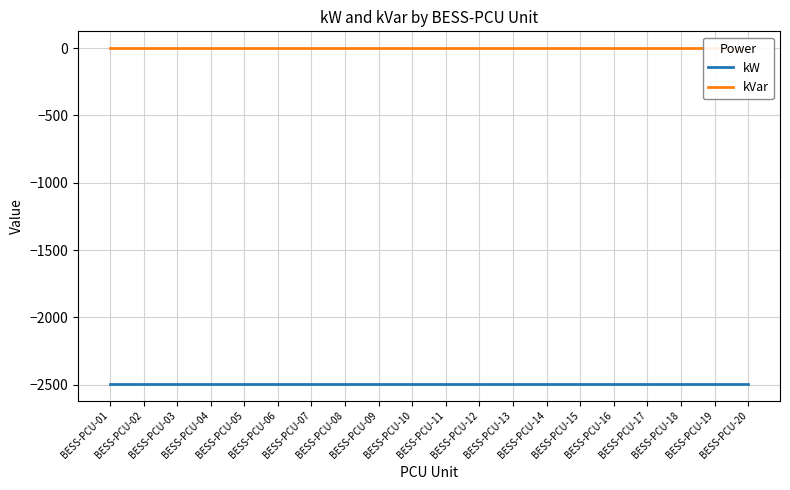

Reading left to right, extract all data points from this chart.

kW: -2492	-2492	-2492	-2492	-2492	-2492	-2492	-2492	-2492	-2492	-2492	-2492	-2492	-2492	-2492	-2492	-2492	-2492	-2492	-2492
kVar: 0	0	0	0	0	0	0	0	0	0	0	0	0	0	0	0	0	0	0	0